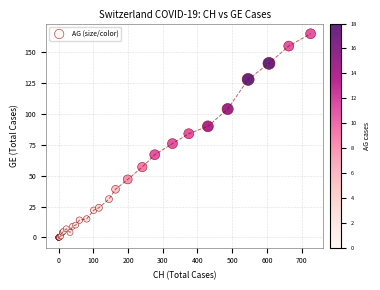

What Y value in the scatter plot is closest to 82?

84